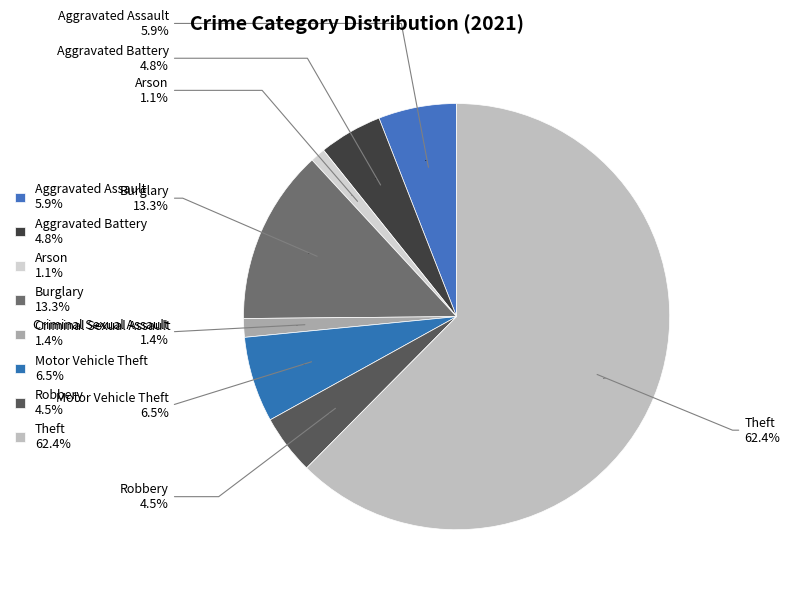

The Motor Vehicle Theft slice represents 6% of the pie. True or false?

True